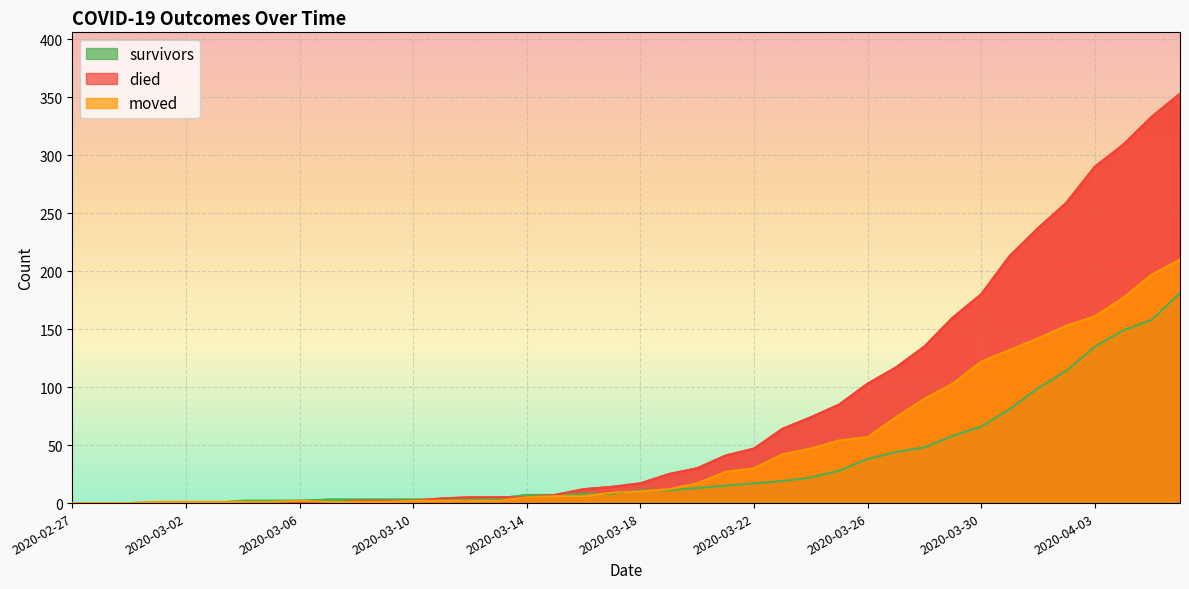

How many intersections are there between survivors and died?

2